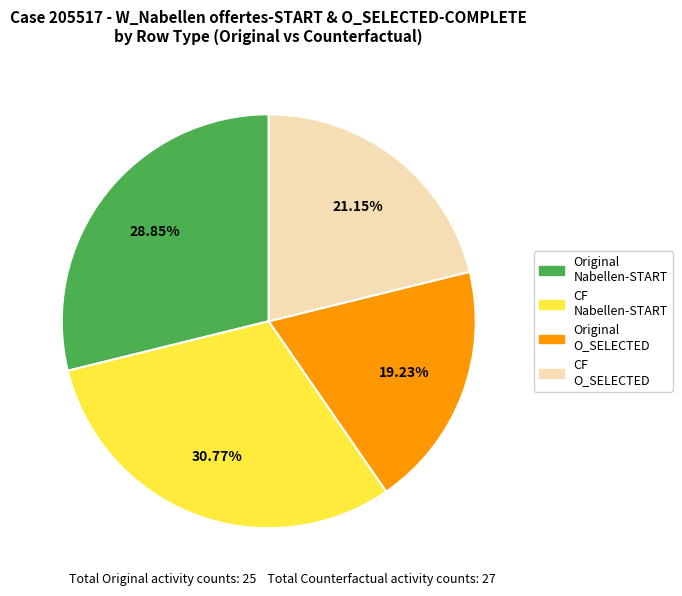

Does any single category account for the majority?

No